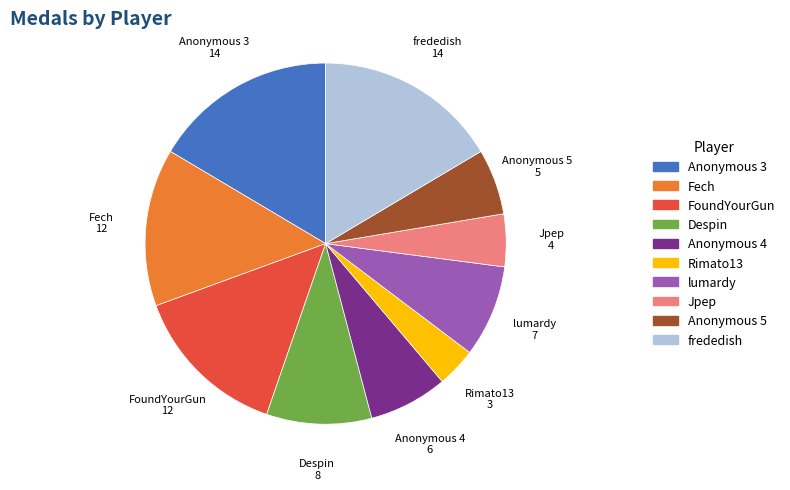

Which has a higher value, Anonymous 3 or Fech?

Anonymous 3